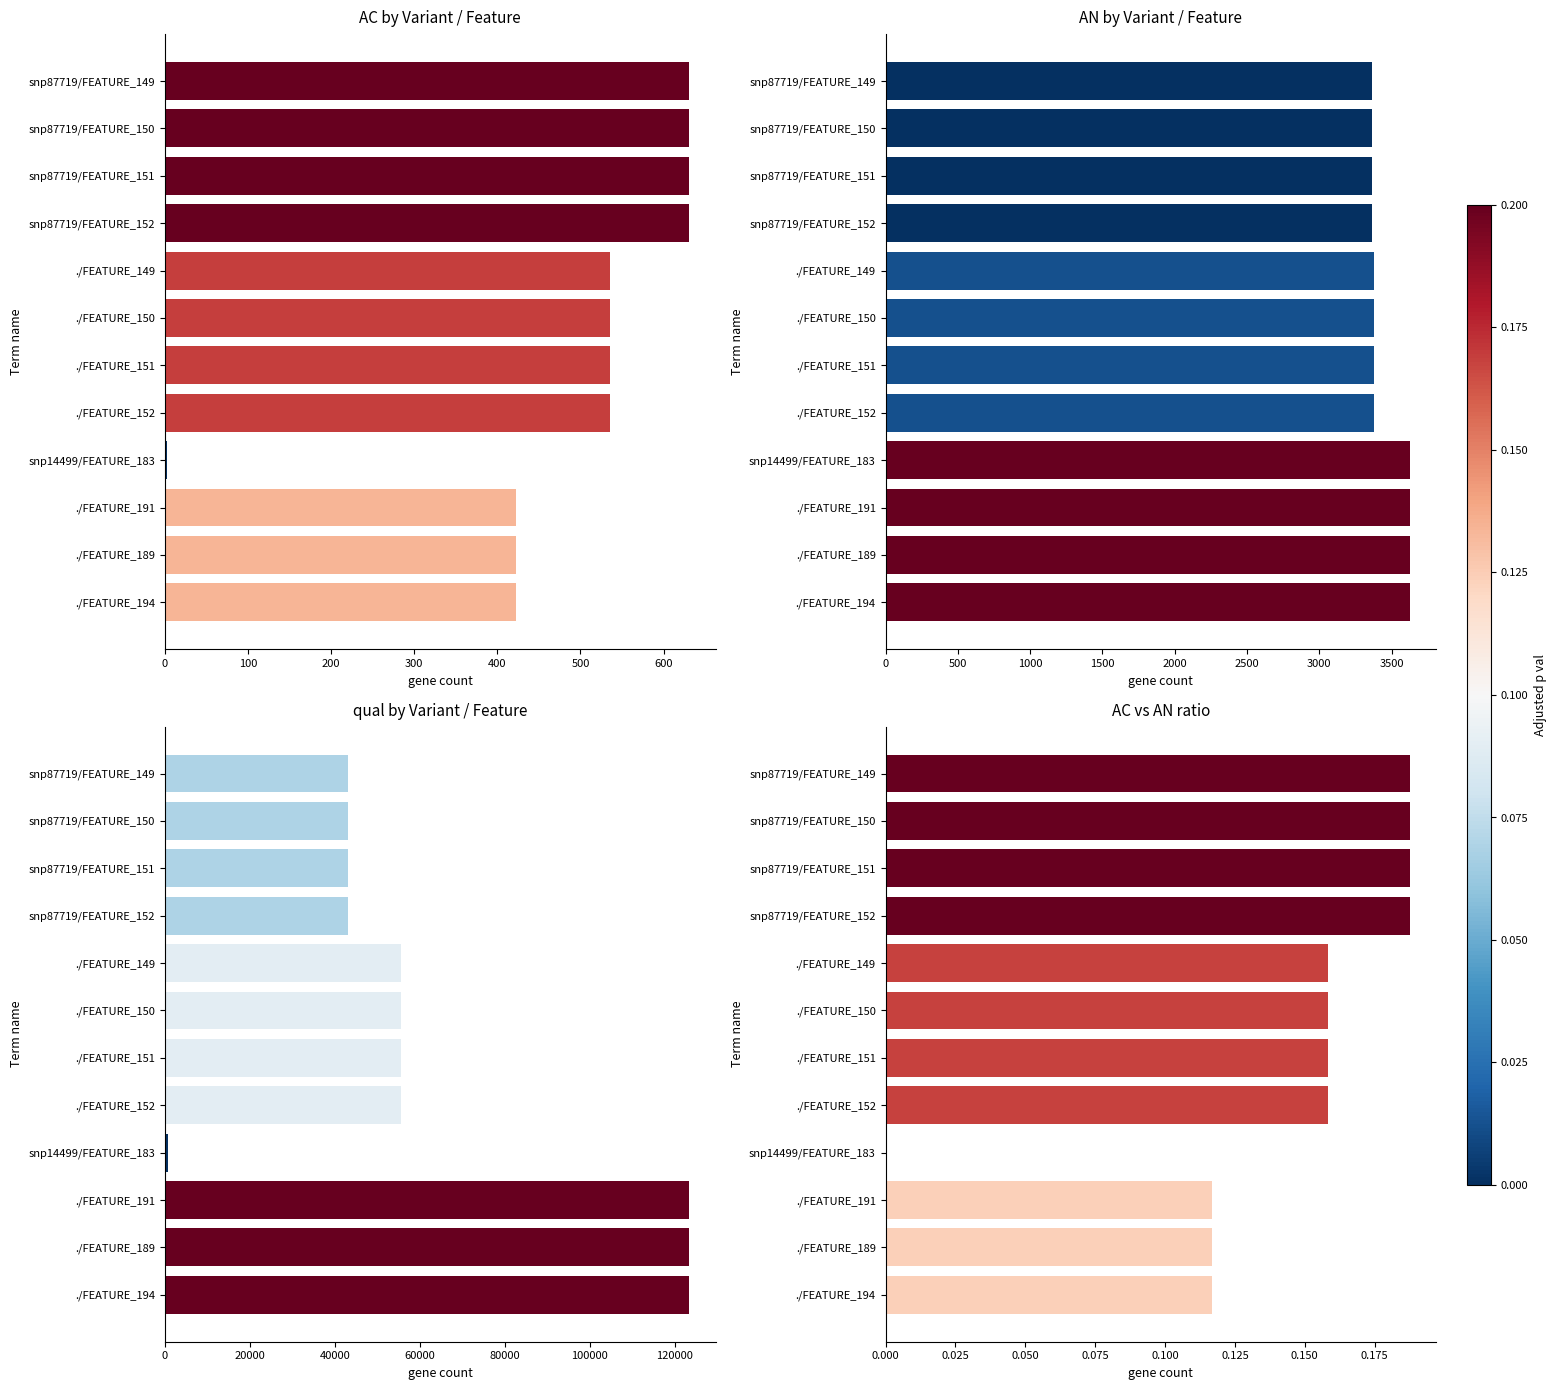

Which series changed the most between snp87719/FEATURE_152 and ./FEATURE_189?

qual by Variant / Feature